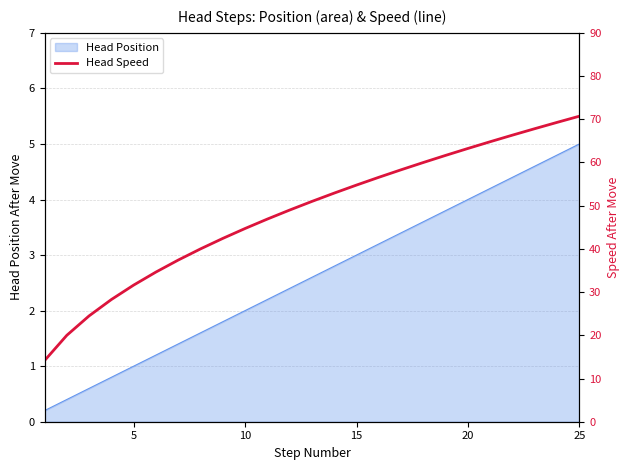

How many lines are shown in the chart?

1